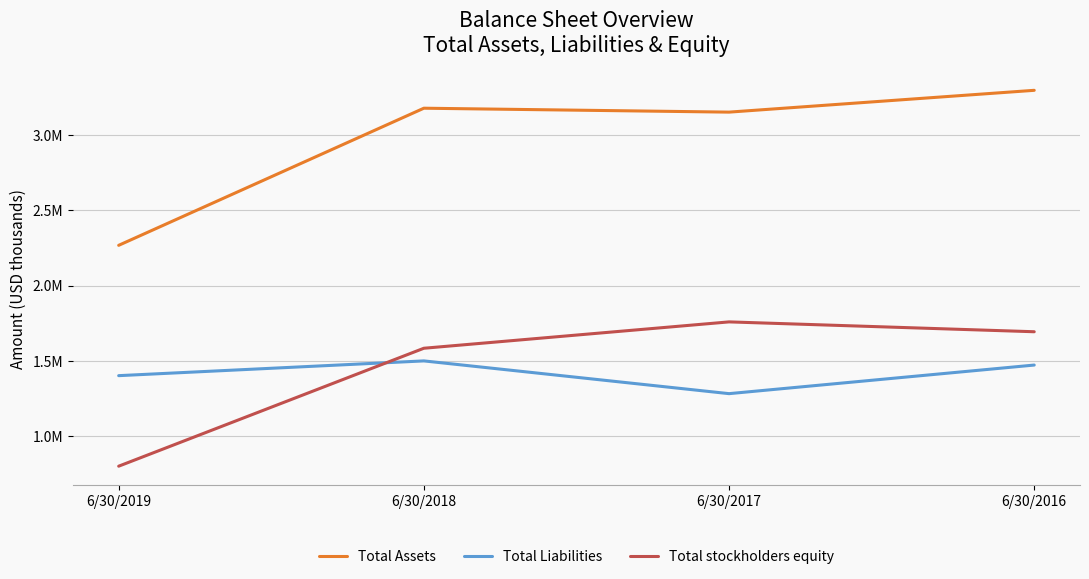

What are all the series names shown in the legend?

Total Assets, Total Liabilities, Total stockholders equity